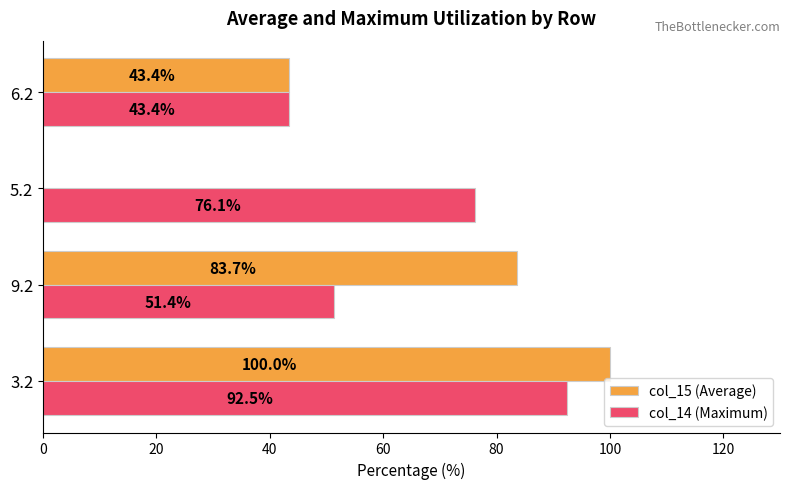

At which category does the chart reach its peak across all series?

3.2